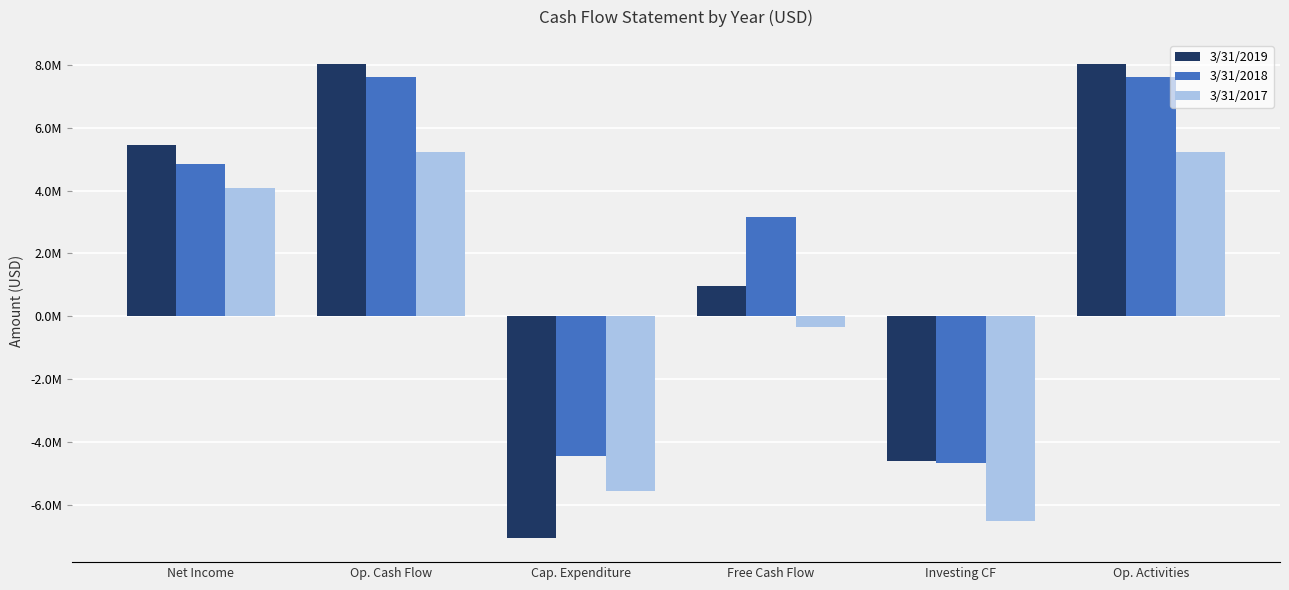

What is the total value across all series at Investing CF?

-15835773